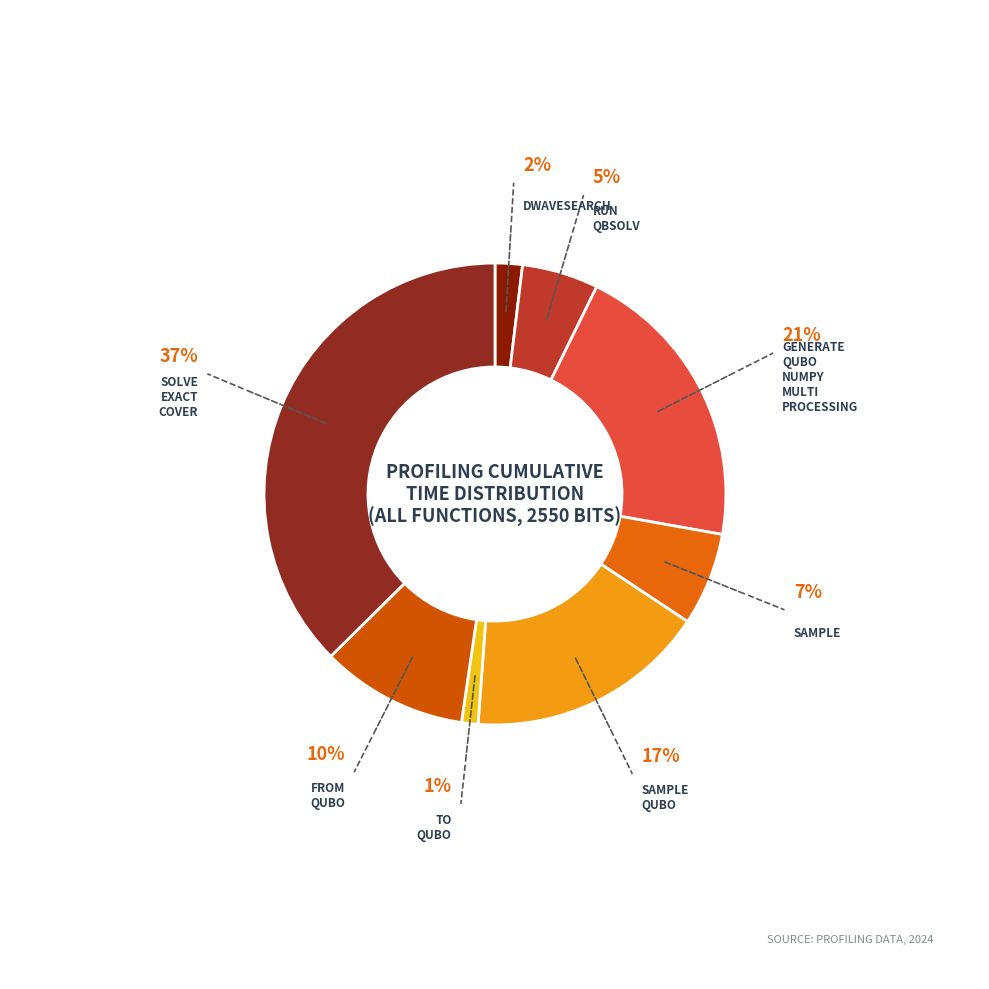

What percentage is NOT represented by sample_qubo?

83.1%